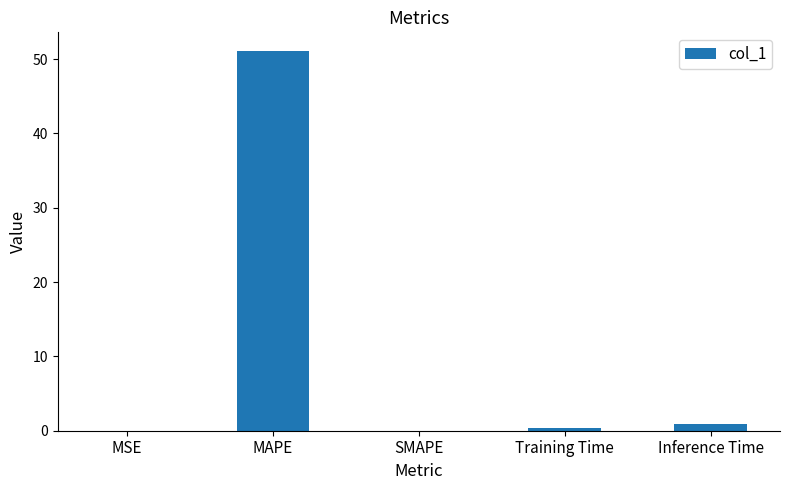

Which label corresponds to the largest value in the chart?

MAPE